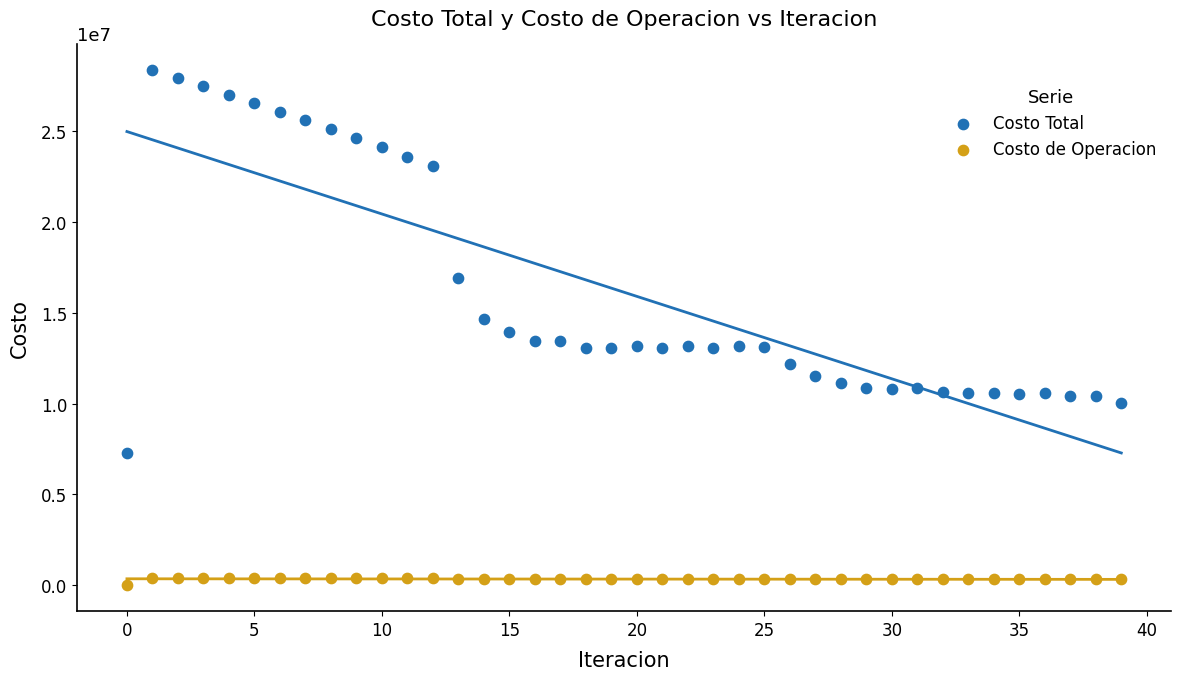

In the Costo Total series, what Y value is closest to 17808329?

16882107.7